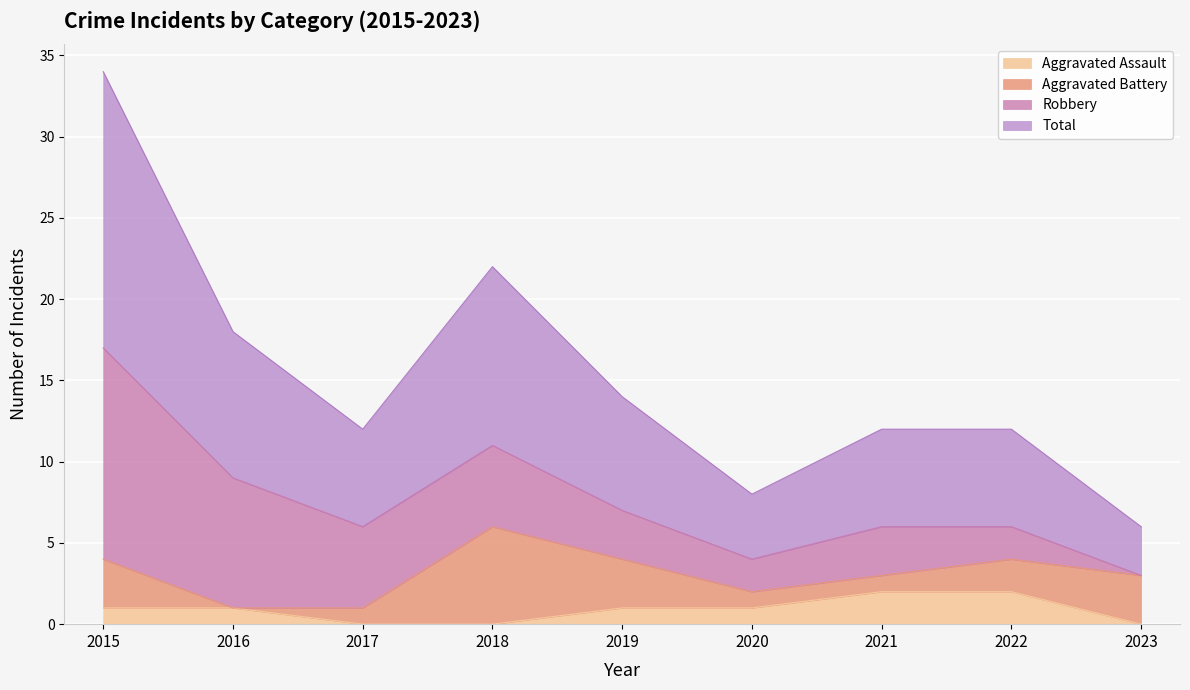

Which series has the largest range (max minus min)?

Total